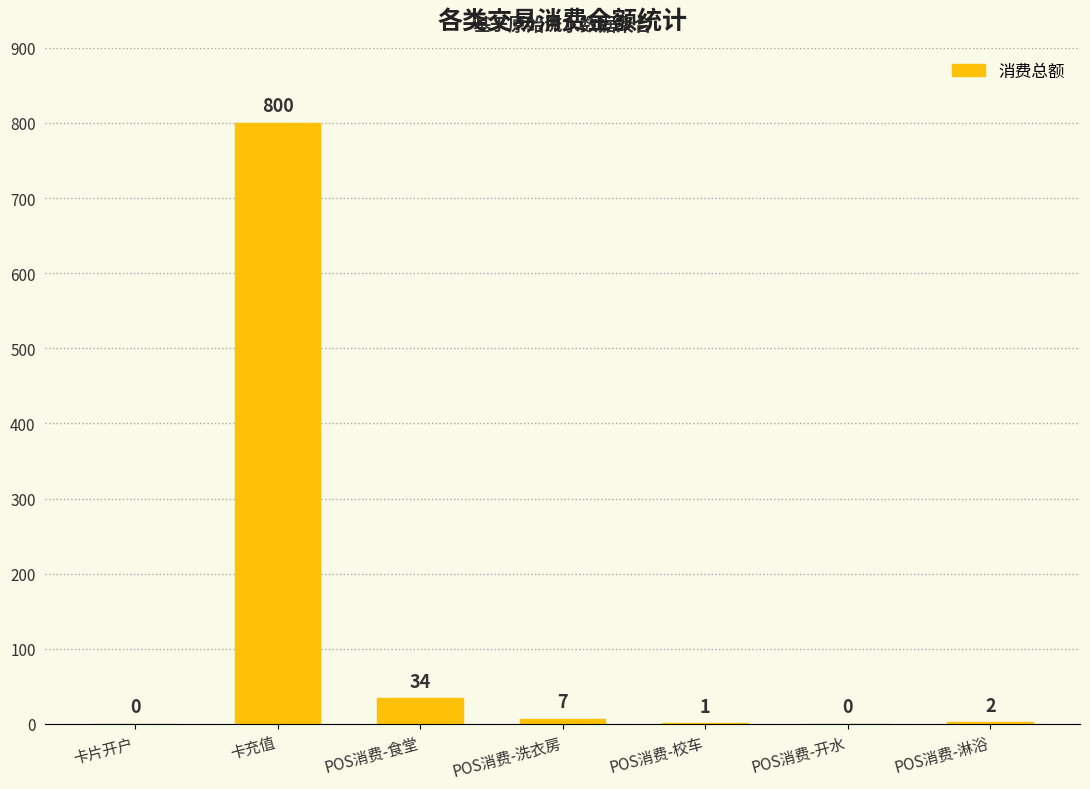

How many data points are above 2?

4